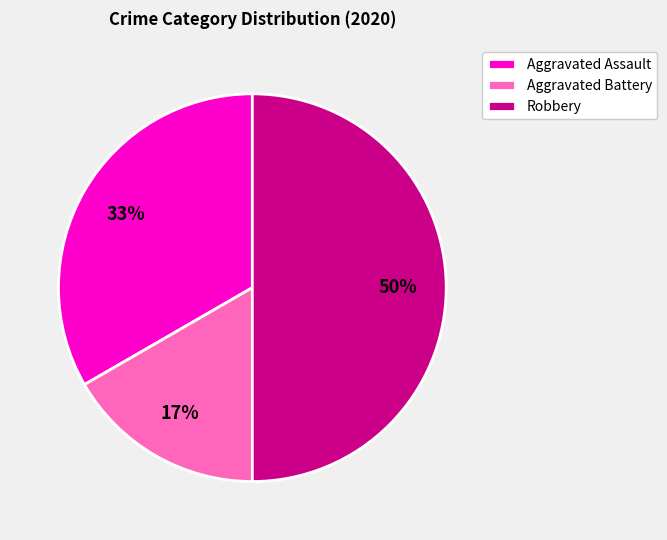

Which has a higher value, Aggravated Assault or Aggravated Battery?

Aggravated Assault